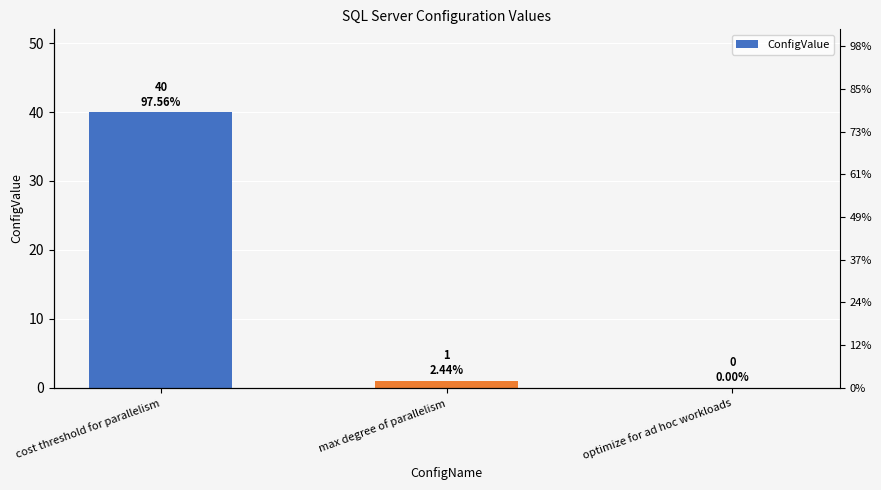

What is the change in value from cost threshold for parallelism to optimize for ad hoc workloads?

-40